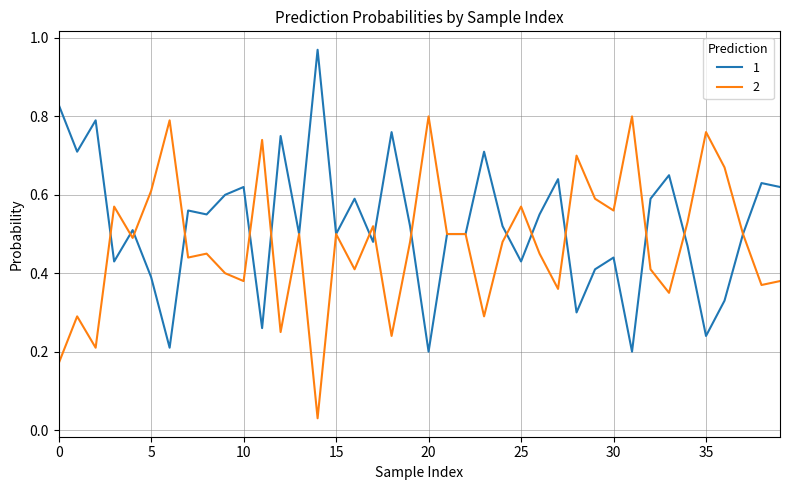

List the series in order of their overall mean, highest first.

1, 2